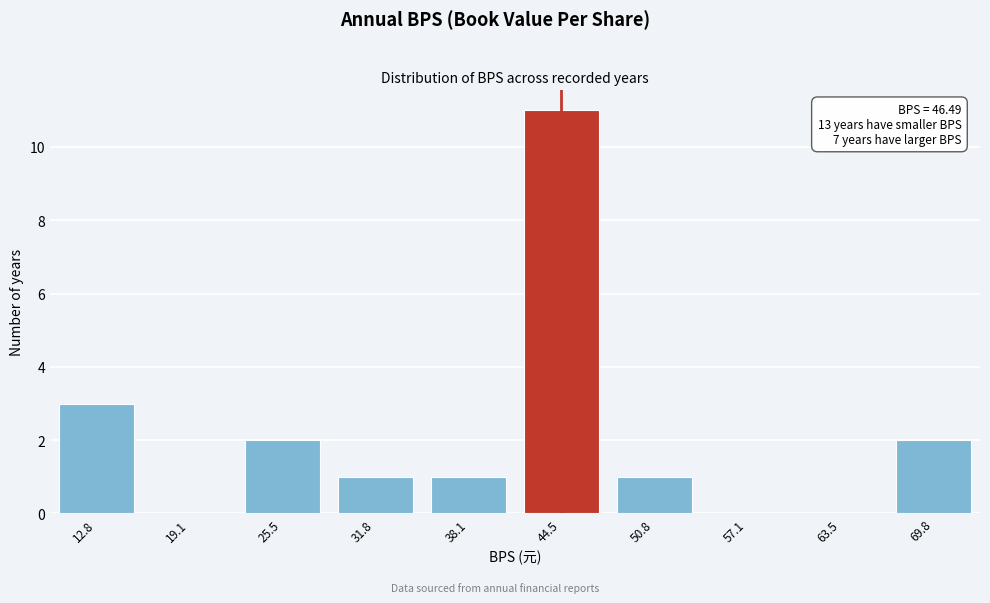

Reading right to left, transcribe all the data shown in this chart.

69.8=2	63.5=0	57.1=0	50.8=1	44.5=11	38.1=1	31.8=1	25.5=2	19.1=0	12.8=3